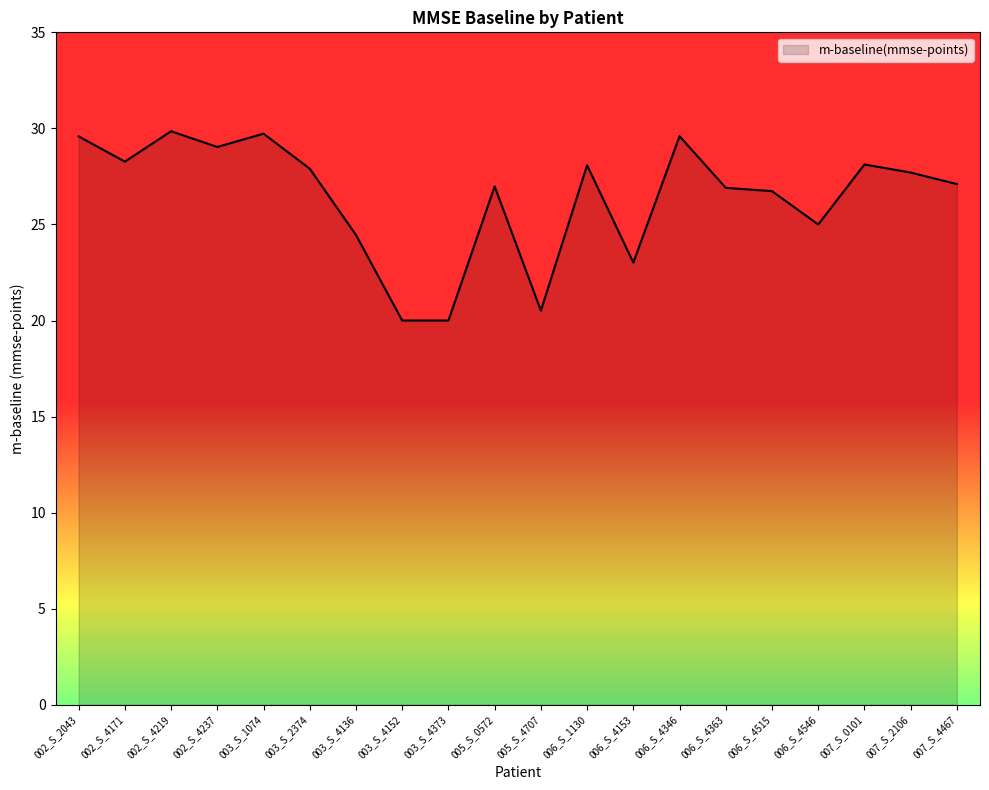

What position from the left is 006_S_4363?

15